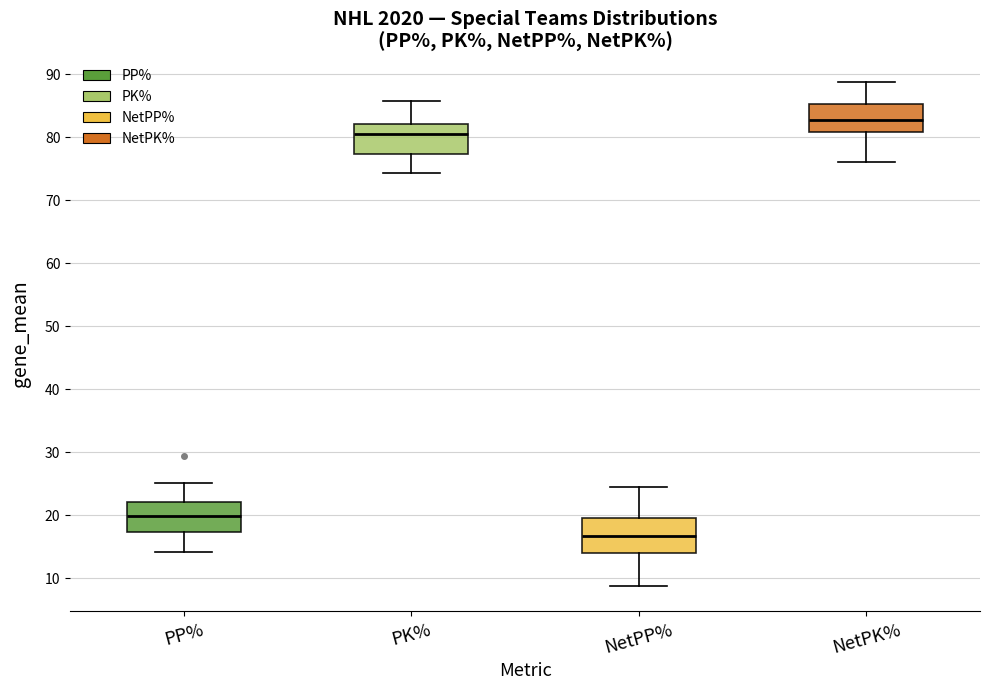

Which box's median line is the highest?

NetPK%